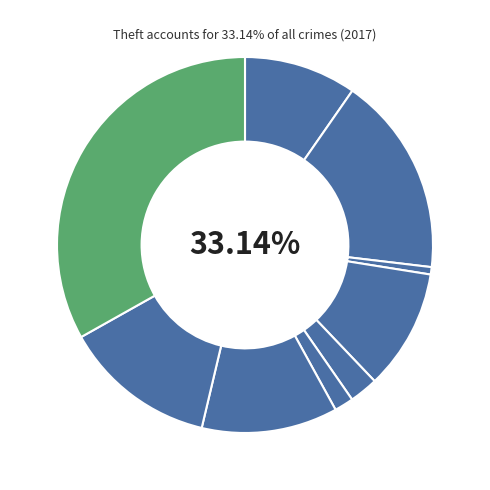

Which slice is the largest?

Theft